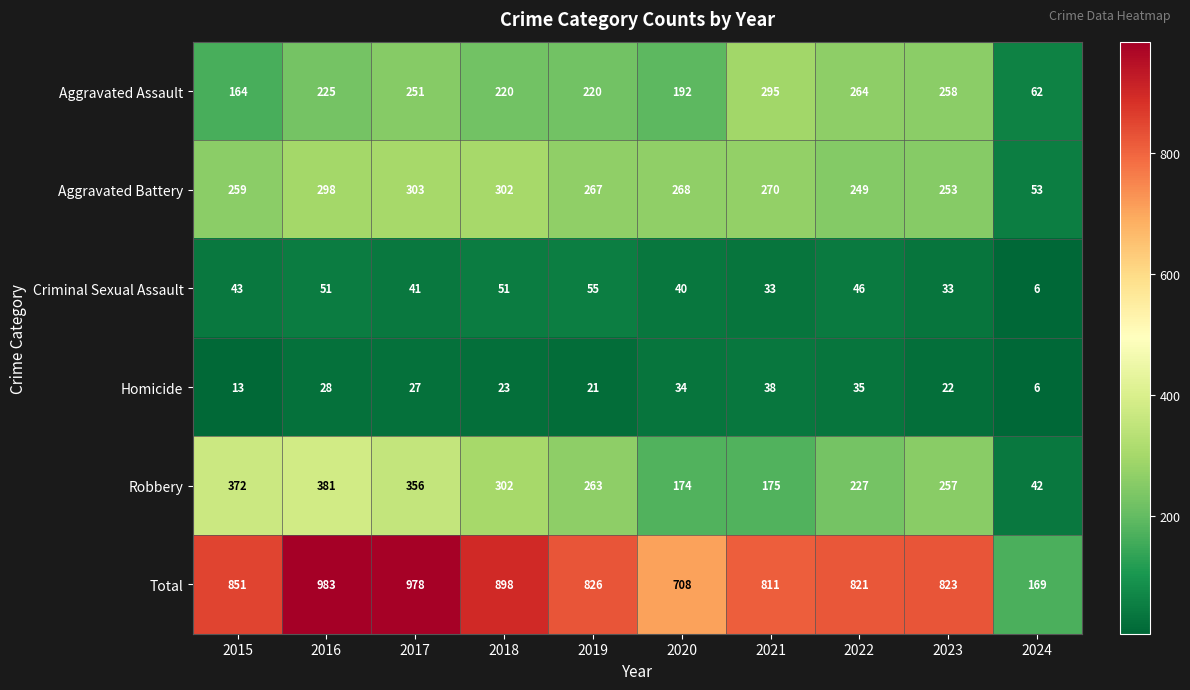

Which series has the largest total across all categories?

Total